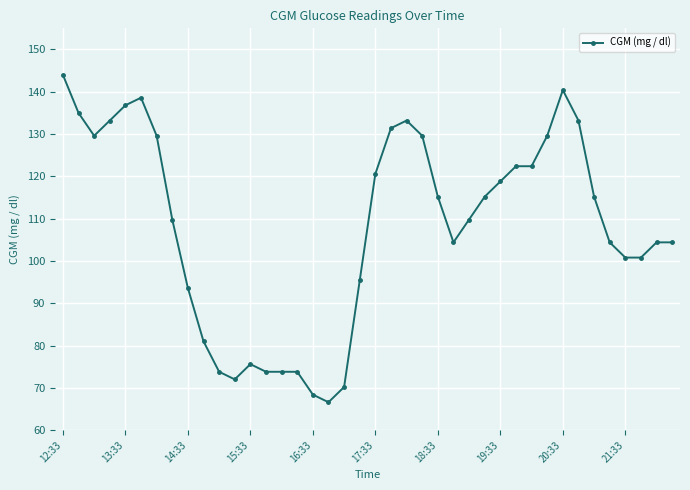

What is the difference between the second highest and minimum values?

73.8